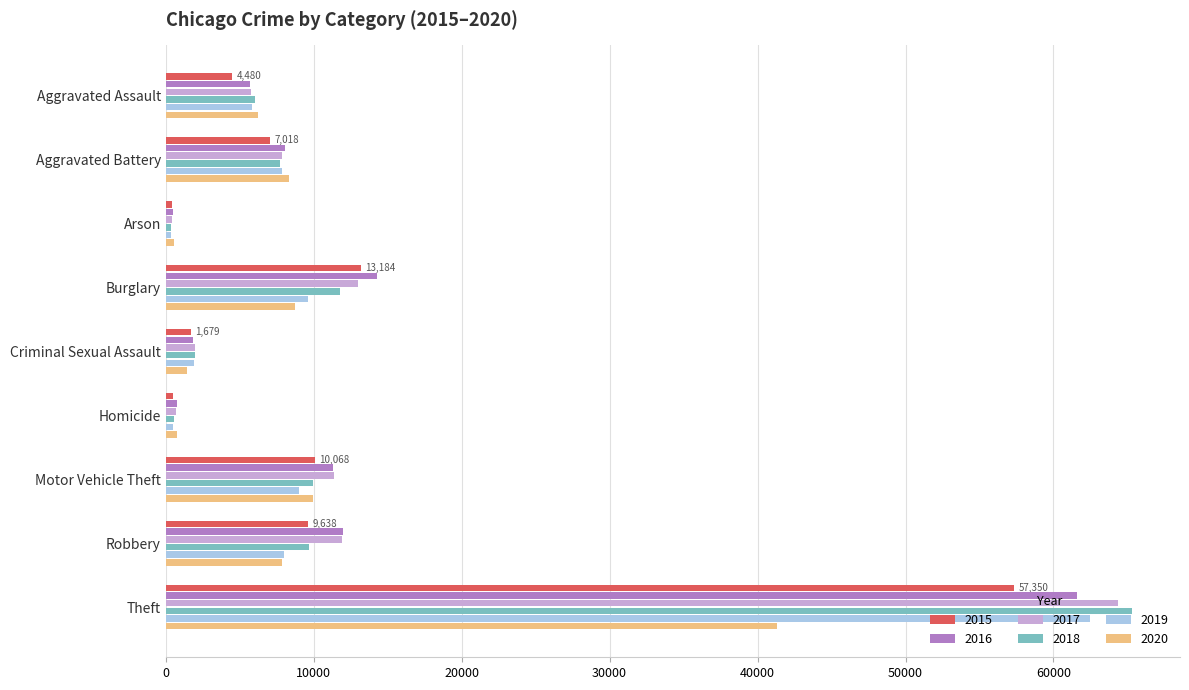

What is the difference between the highest and lowest values at Burglary?

5532